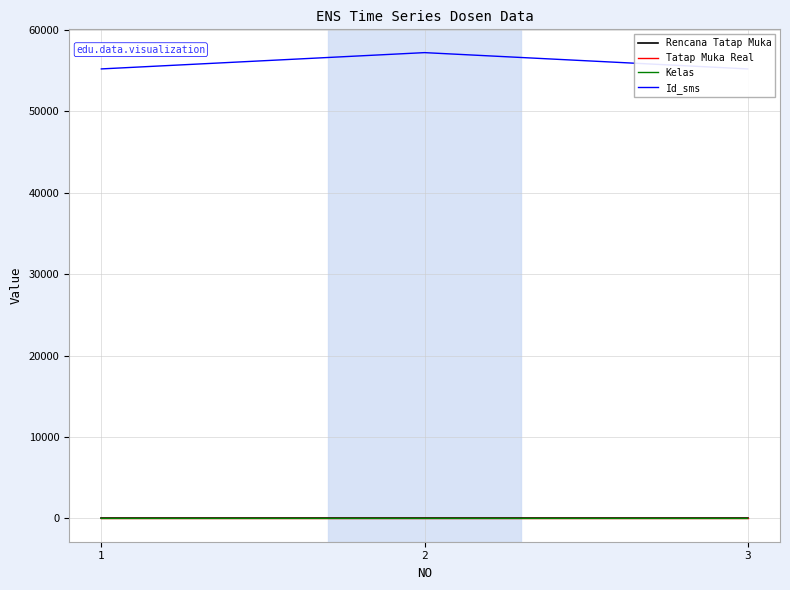

The Tatap Muka Real series shows 21 at 2. True or false?

False